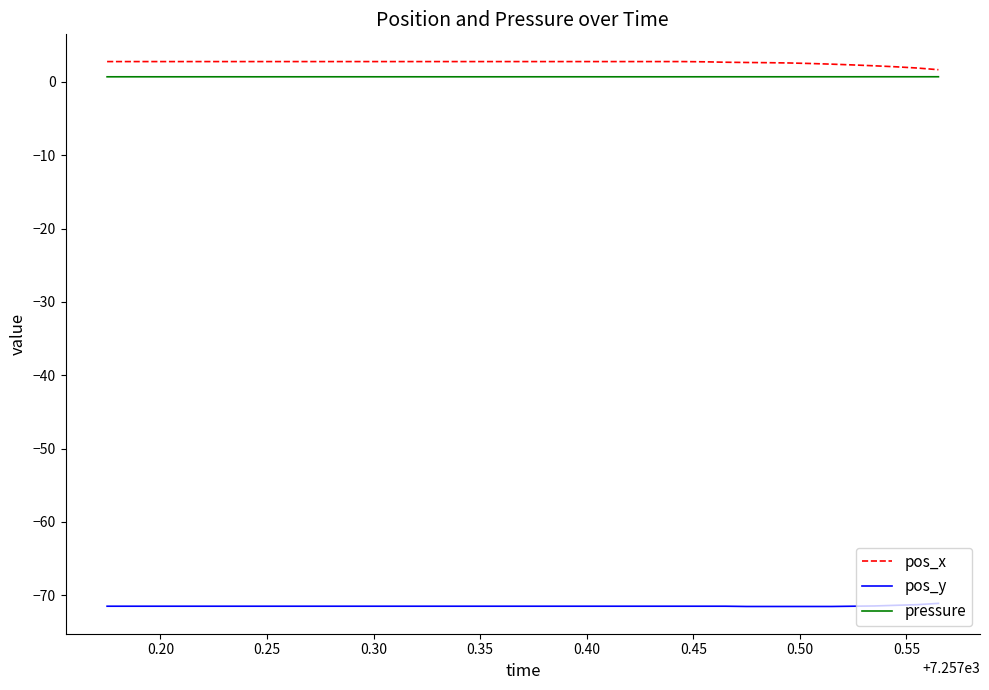

What is the average value of the pos_x series?

2.7